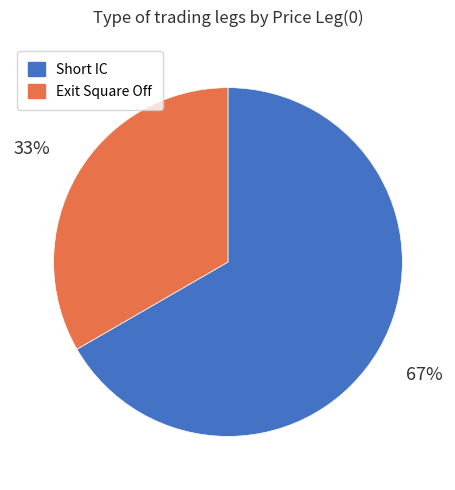

Is there a majority slice in this chart?

Yes